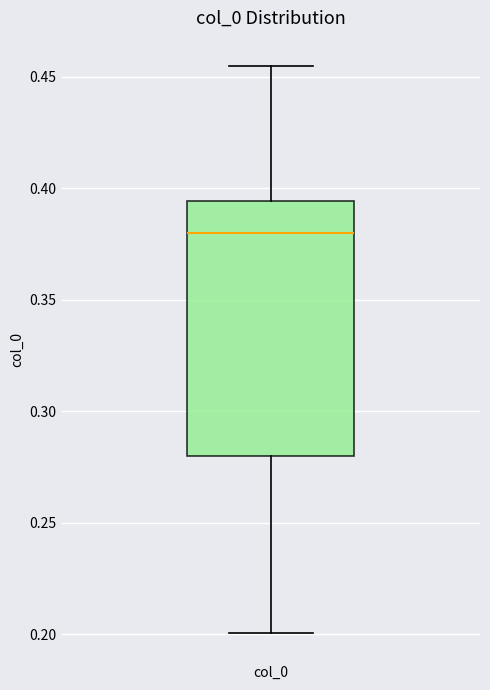

Where is the lower edge of the box for col_0 on the y-axis? The values are not printed on the chart, so give them approximately, as read against the axis.

0.280